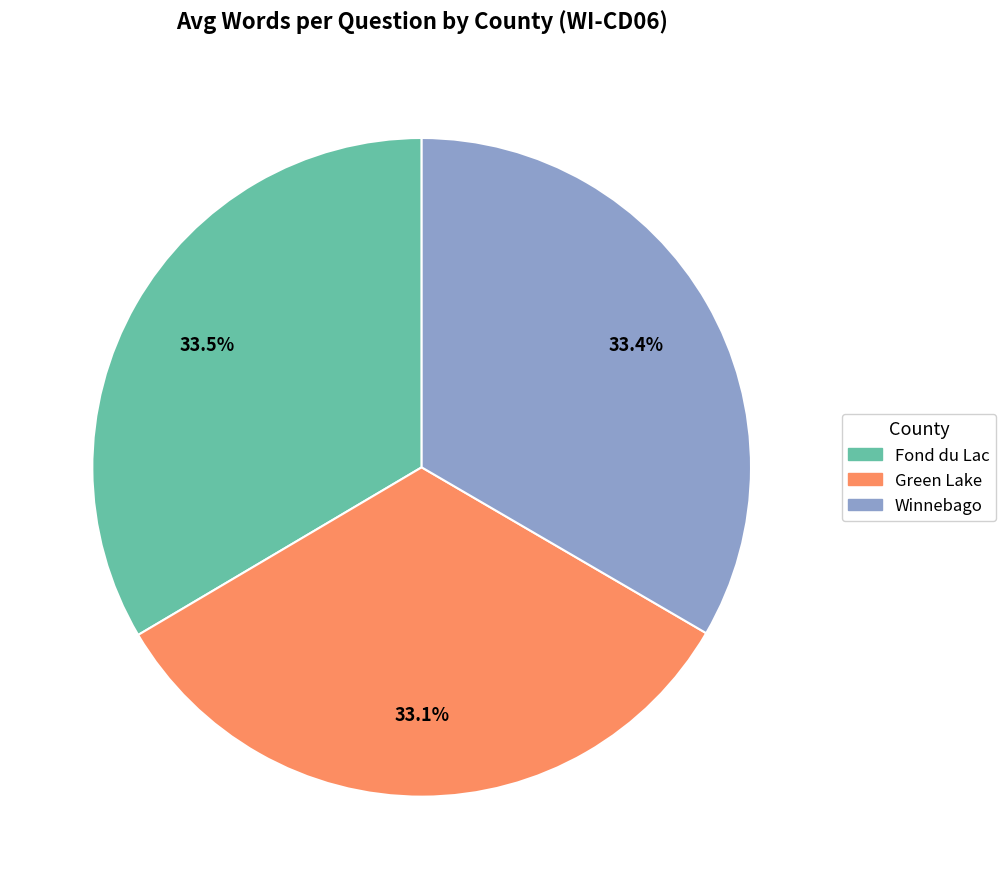

To the nearest percent, what portion does Winnebago represent?

33%